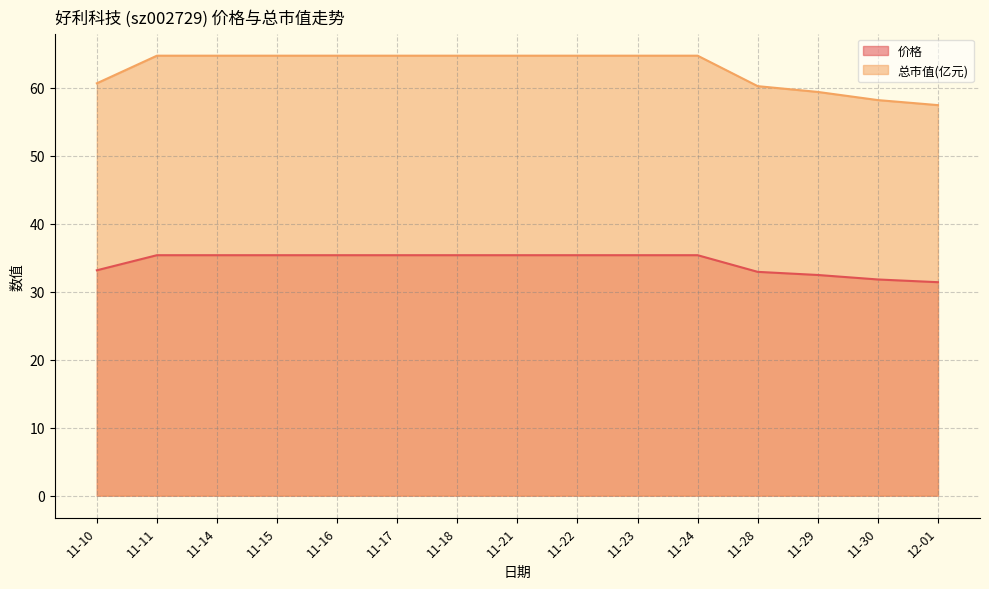

What are all the series names shown in the legend?

价格, 总市值(亿元)